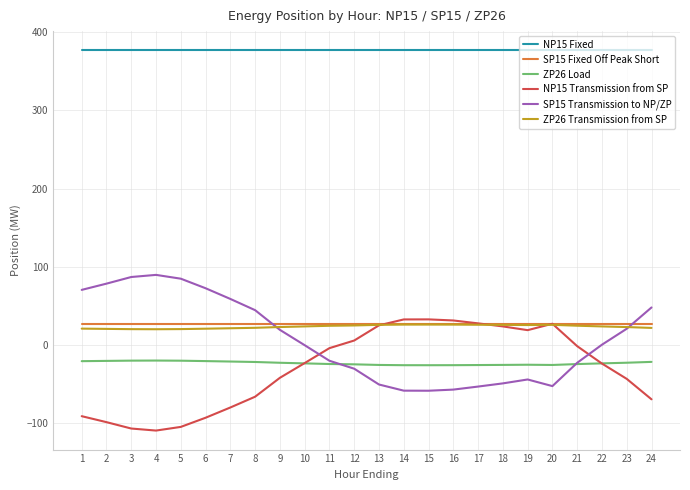

What is the total value across all series at 1?

382.3